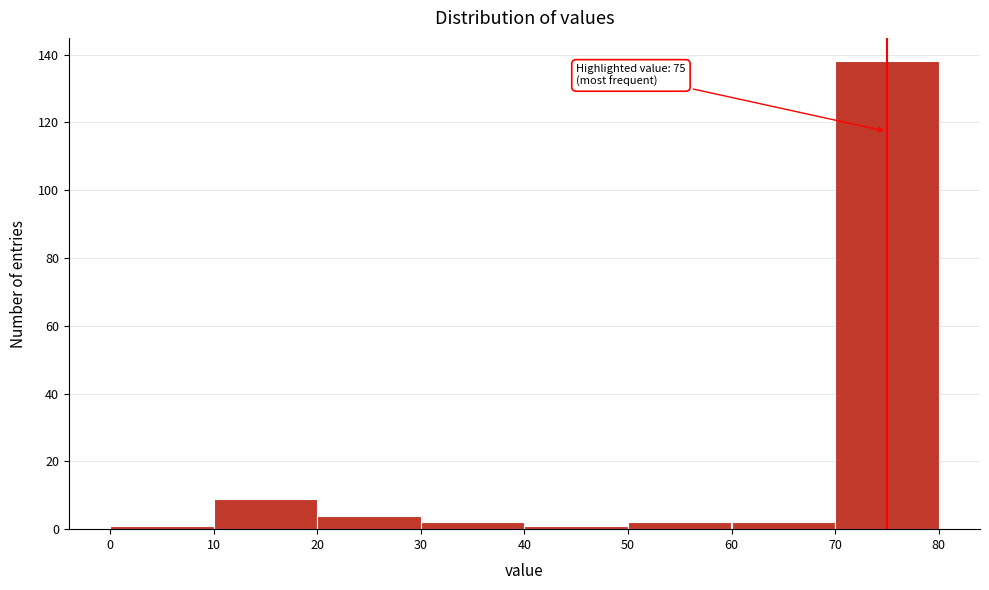

Over which range of the x-axis is the bar tallest?

70 to 80